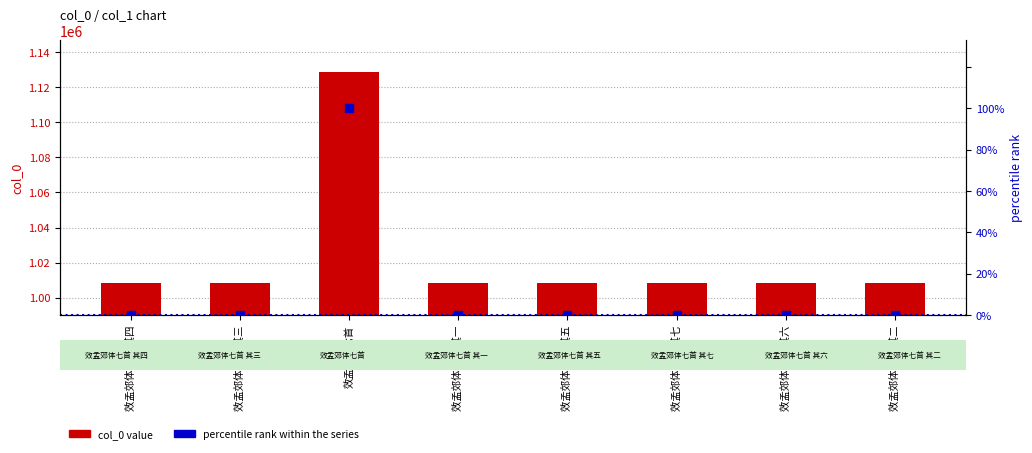

Which series contains the lowest Y value?

percentile rank within the series